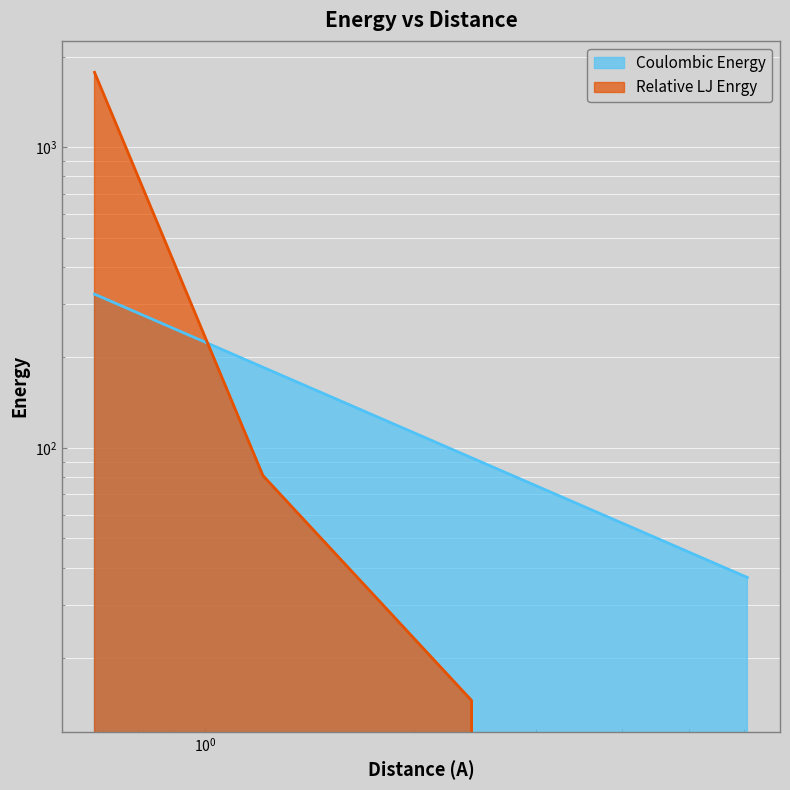

At which category is the sum across all series the highest?

0.6928203230275509